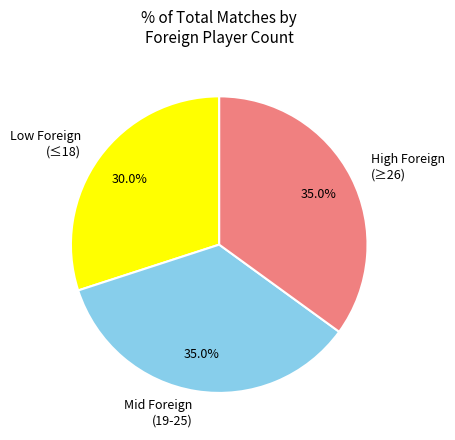

To the nearest percent, what is the difference between the largest and smallest slice percentages?

5%